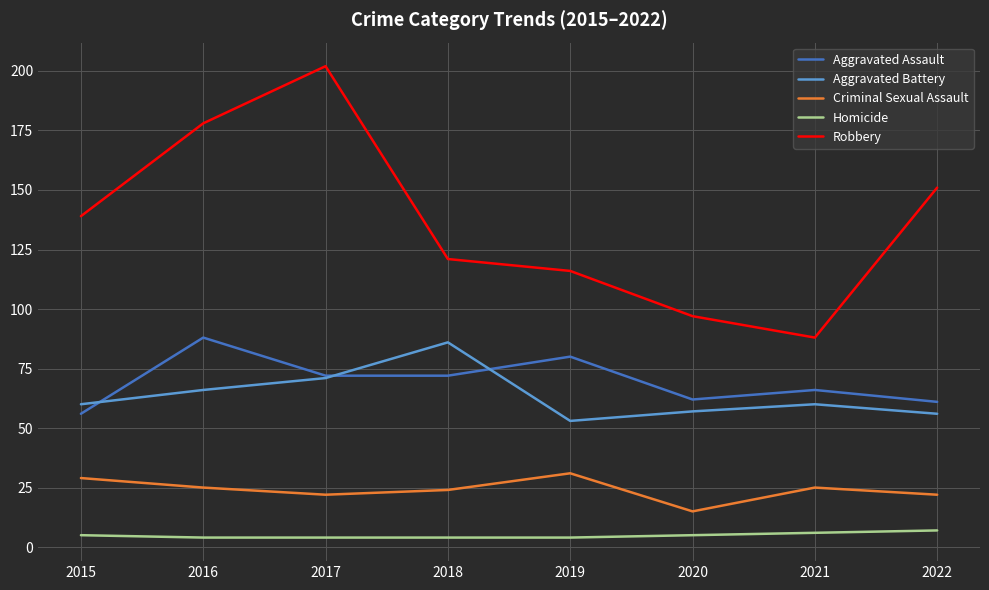

Reading left to right, transcribe all the data shown in this chart.

Aggravated Assault: 2015=56	2016=88	2017=72	2018=72	2019=80	2020=62	2021=66	2022=61
Aggravated Battery: 2015=60	2016=66	2017=71	2018=86	2019=53	2020=57	2021=60	2022=56
Criminal Sexual Assault: 2015=29	2016=25	2017=22	2018=24	2019=31	2020=15	2021=25	2022=22
Homicide: 2015=5	2016=4	2017=4	2018=4	2019=4	2020=5	2021=6	2022=7
Robbery: 2015=139	2016=178	2017=202	2018=121	2019=116	2020=97	2021=88	2022=151